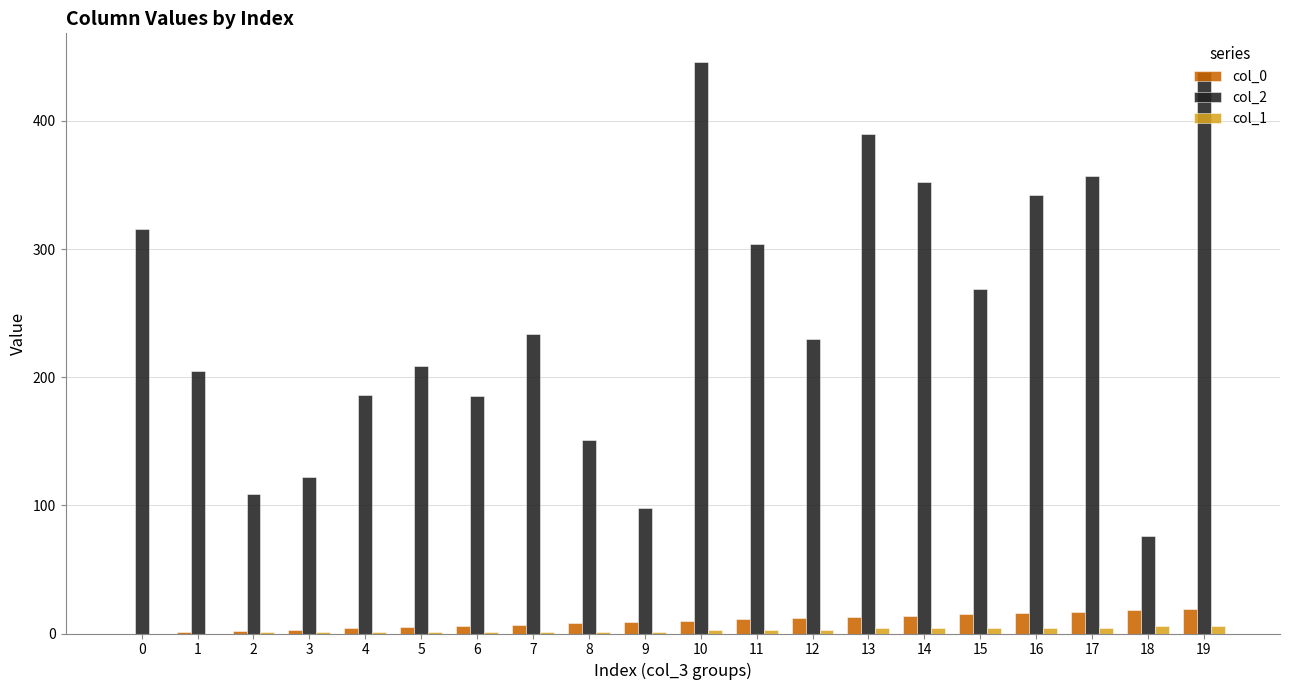

What is the average value of the col_2 series?

251